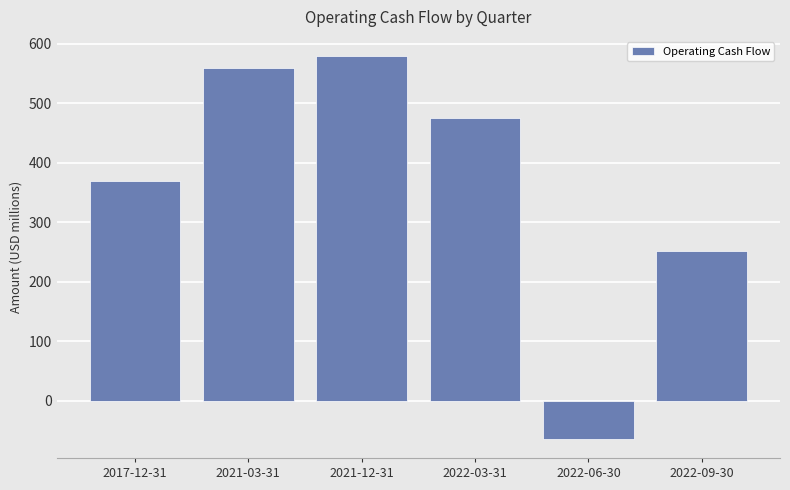

Which label corresponds to the smallest value in the chart?

2022-06-30